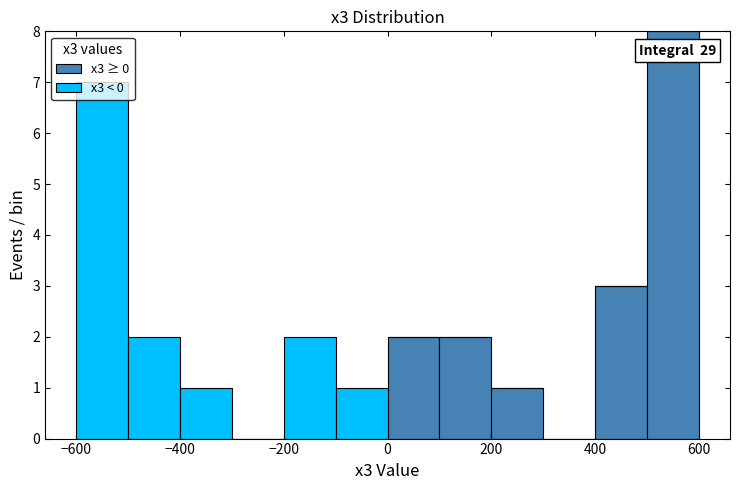

Which range on the x-axis has the tallest stacked bar (by total height)?

500 to 600